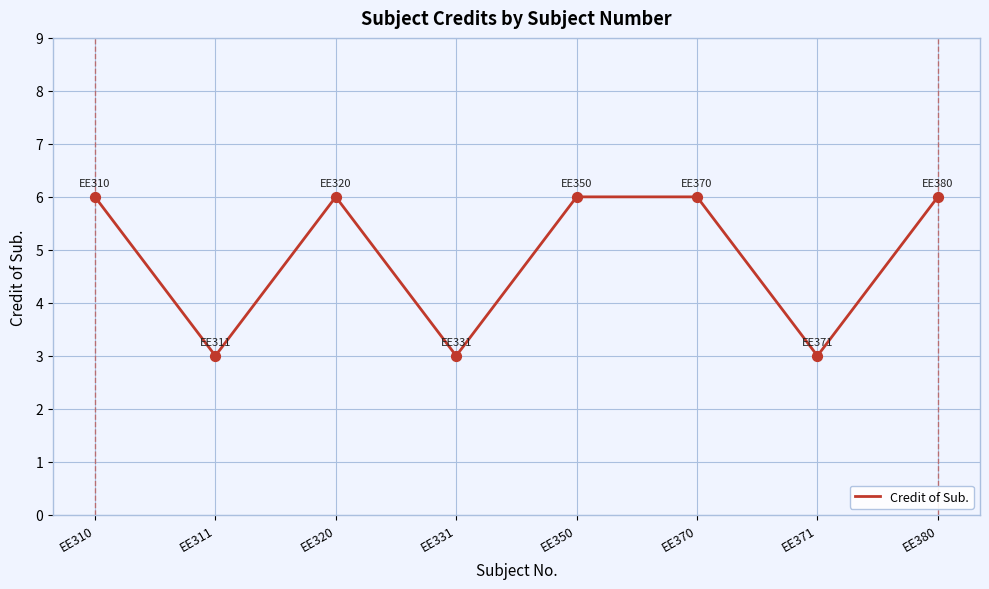

Approximately how many times larger is the value at EE370 compared to EE350?

1.0